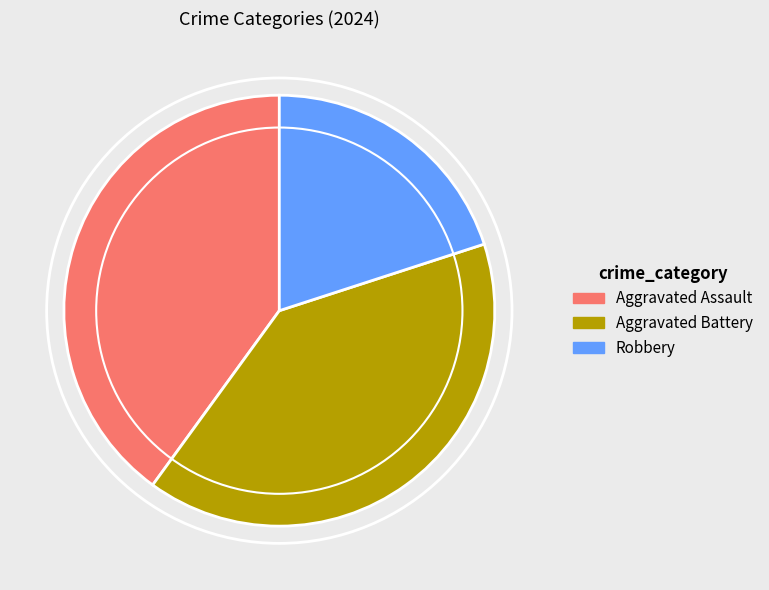

Is there a majority slice in this chart?

No